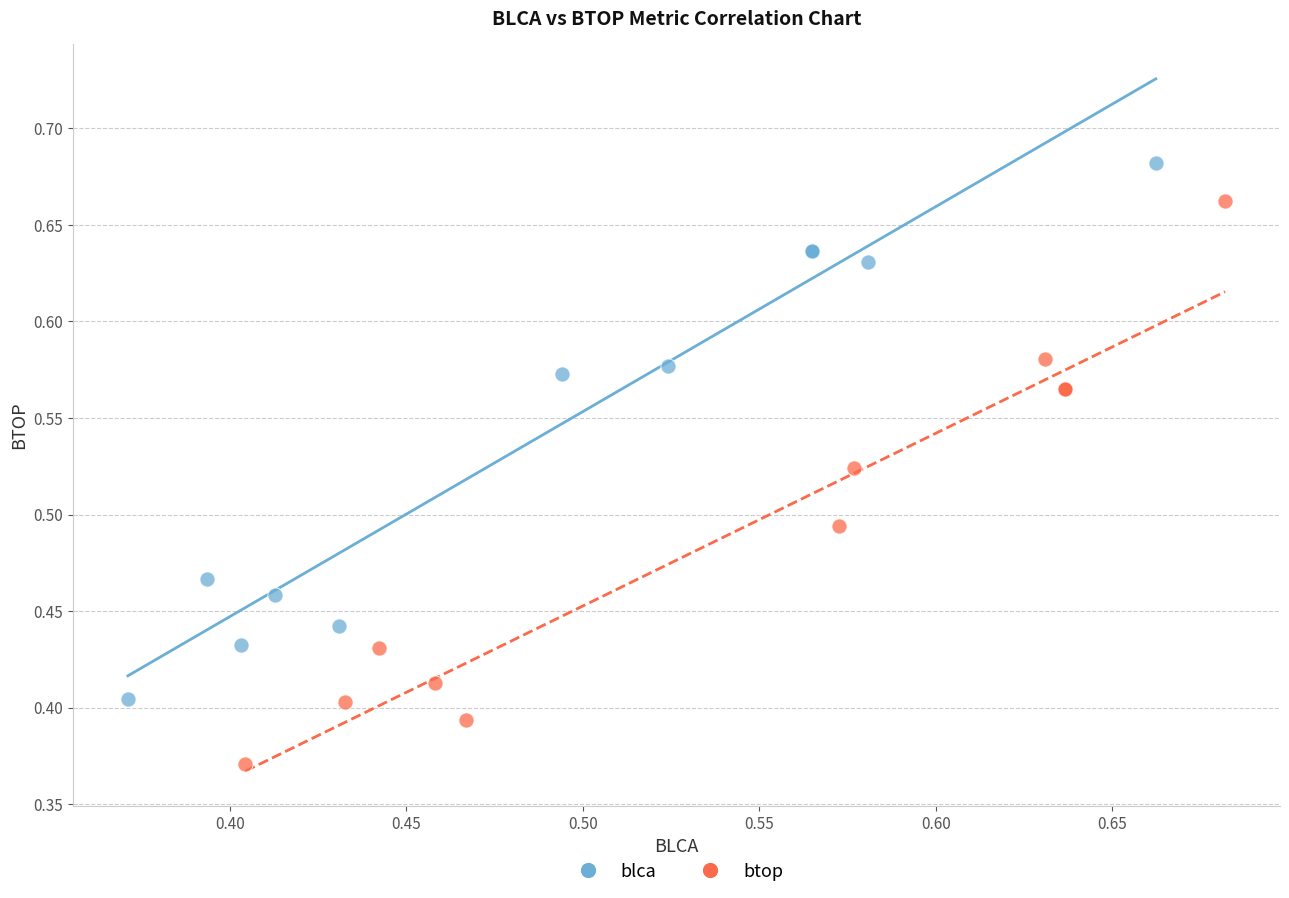

Which series has the widest spread of Y values?

btop